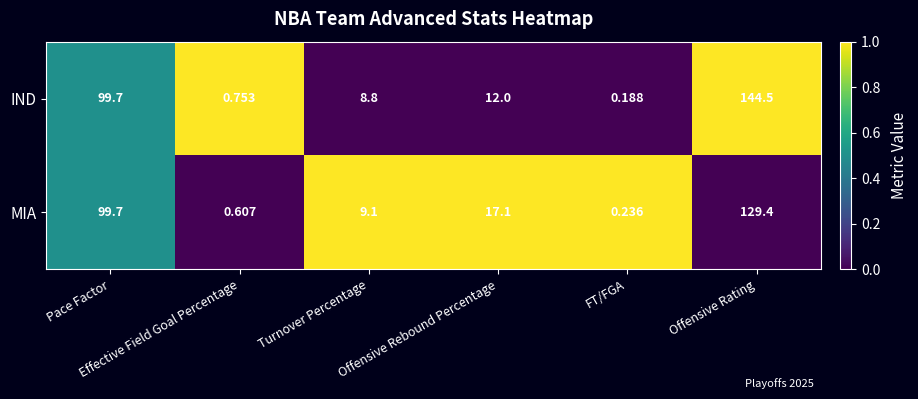

Which series has the largest total across all categories?

IND